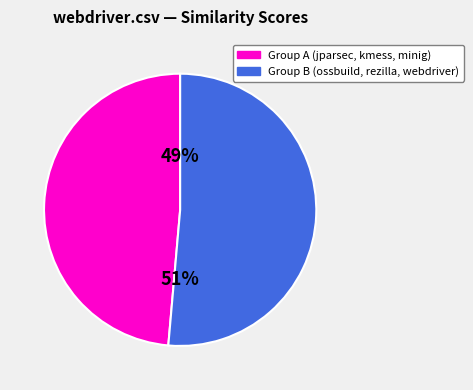

To the nearest percent, what is the average slice percentage?

50%